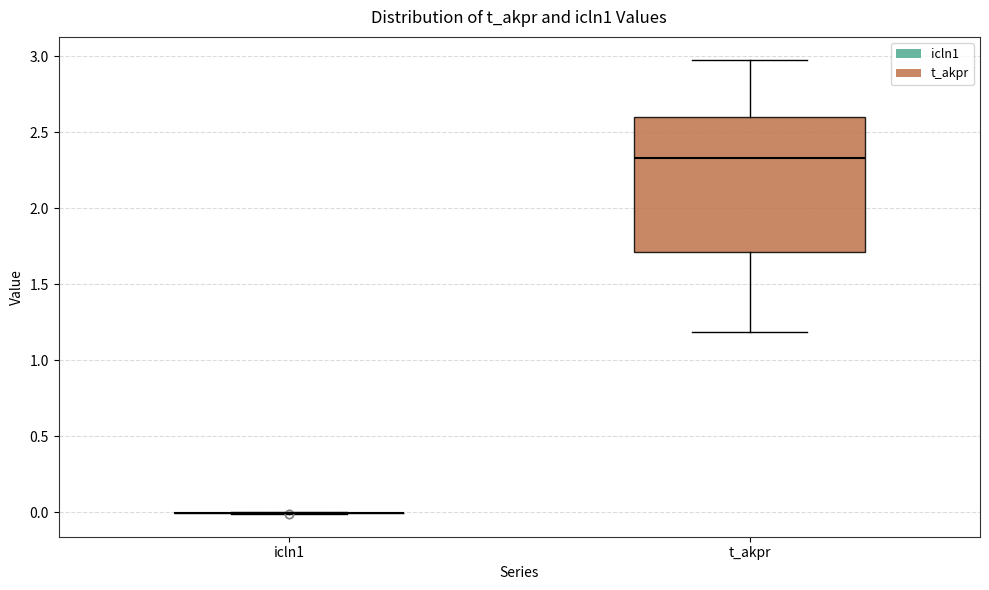

Which box is the tallest, from its lower edge to its upper edge?

t_akpr